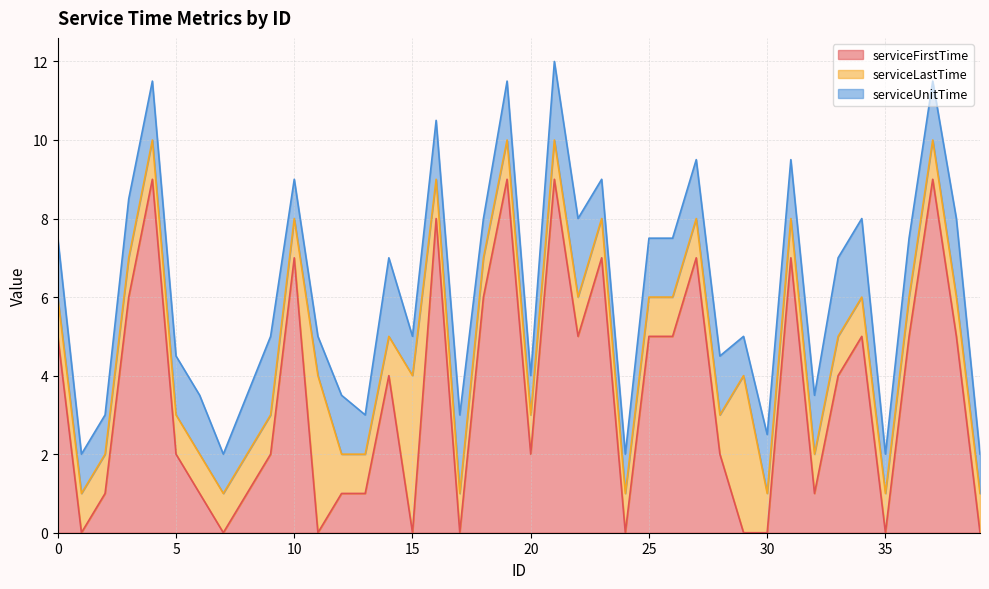

What is the maximum value shown in the chart?

9.0